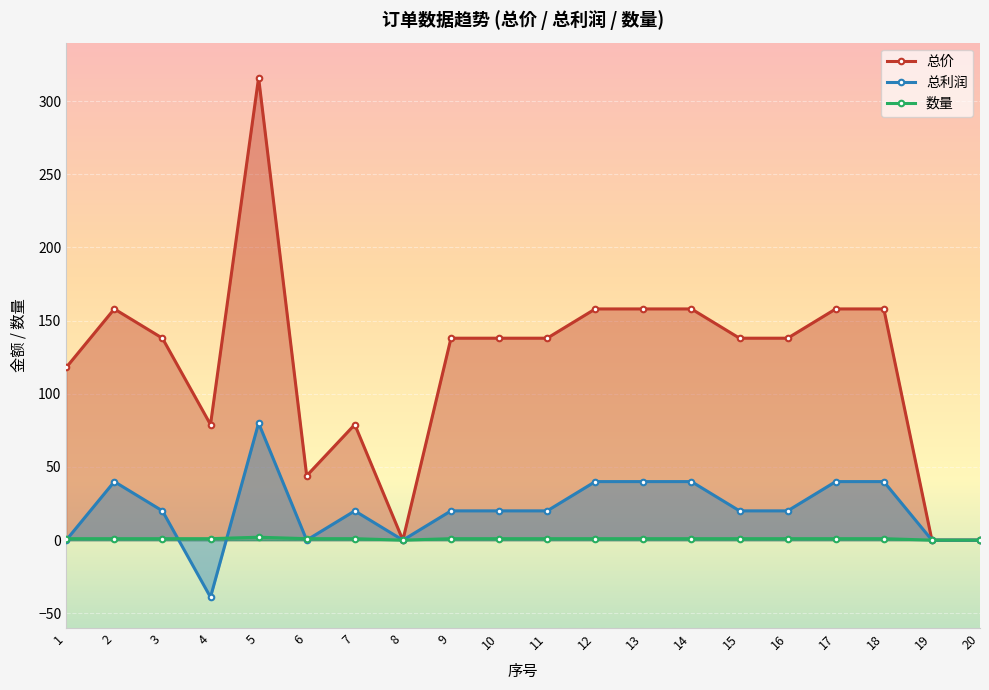

True or false: 总价 and 总利润 intersect in this chart.

False